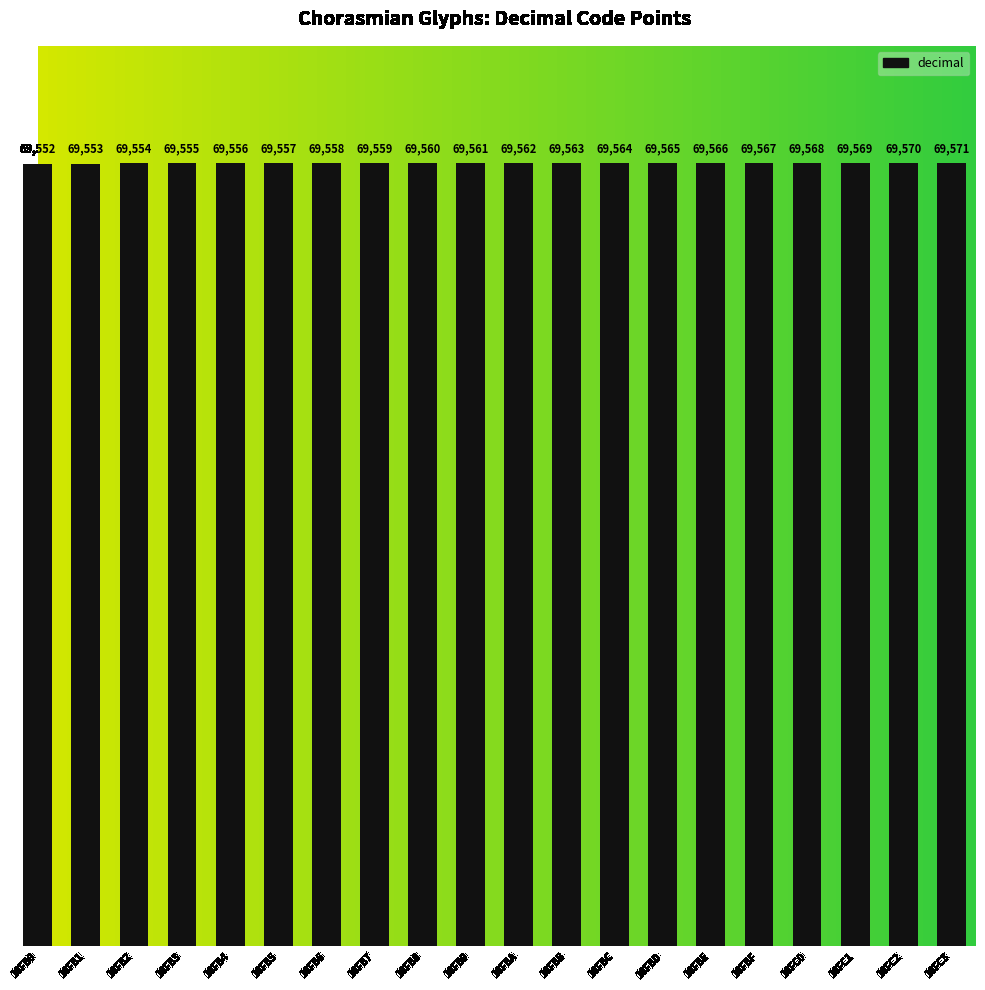

What is the sum of all values?

1391230